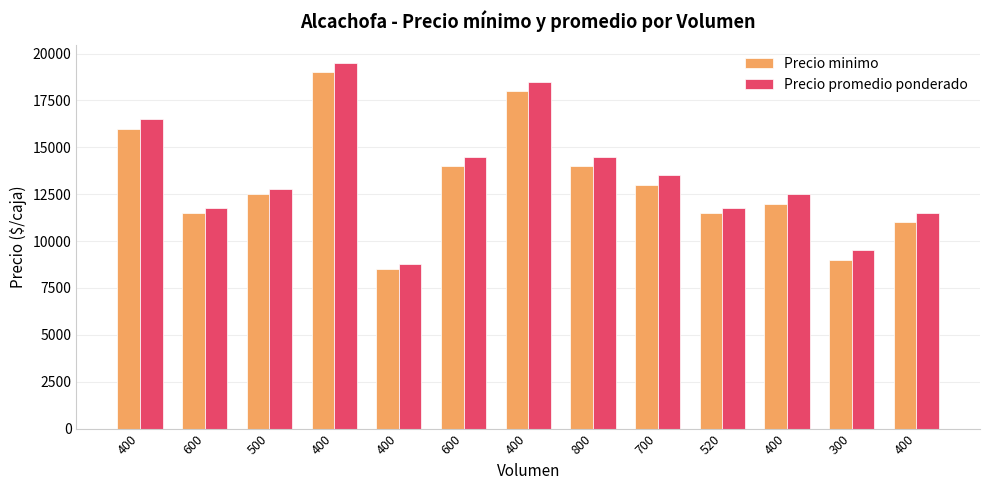

What is the approximate value of Precio promedio ponderado at 400, to the nearest 10?

16500